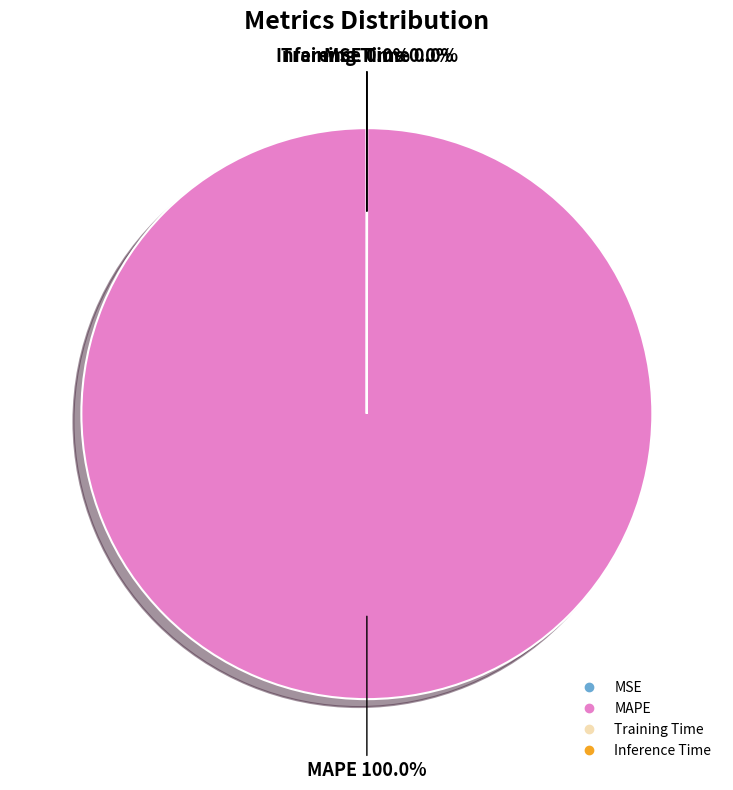

Is there any slice that represents more than half of the pie?

Yes